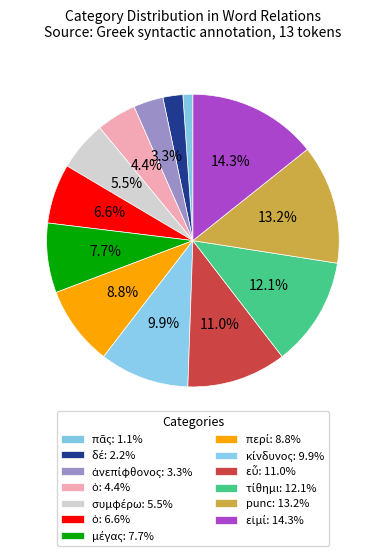

To the nearest percent, what is the average slice percentage?

8%